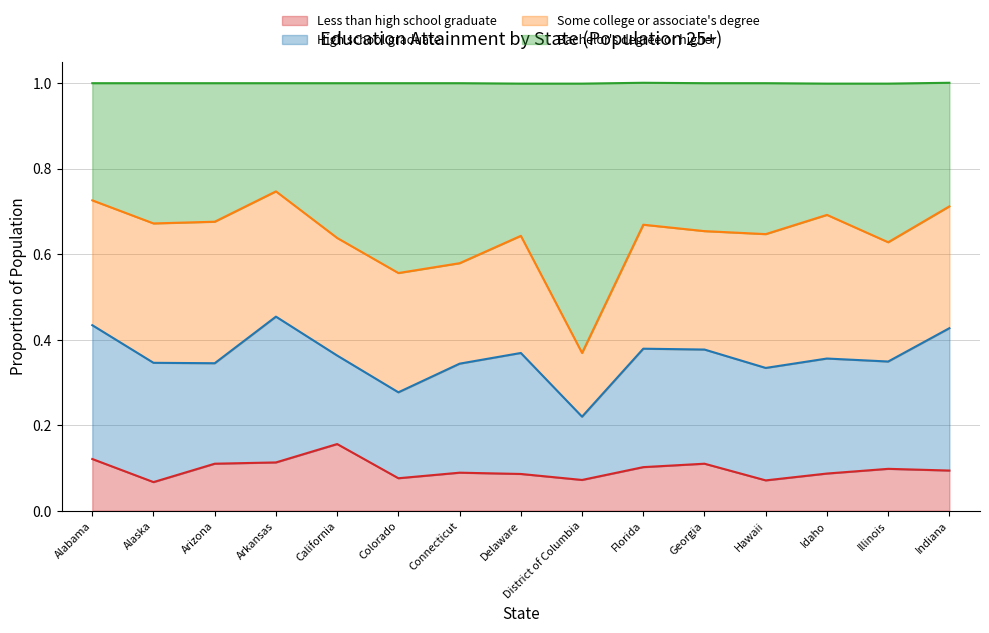

At which label does Less than high school graduate reach its peak?

California